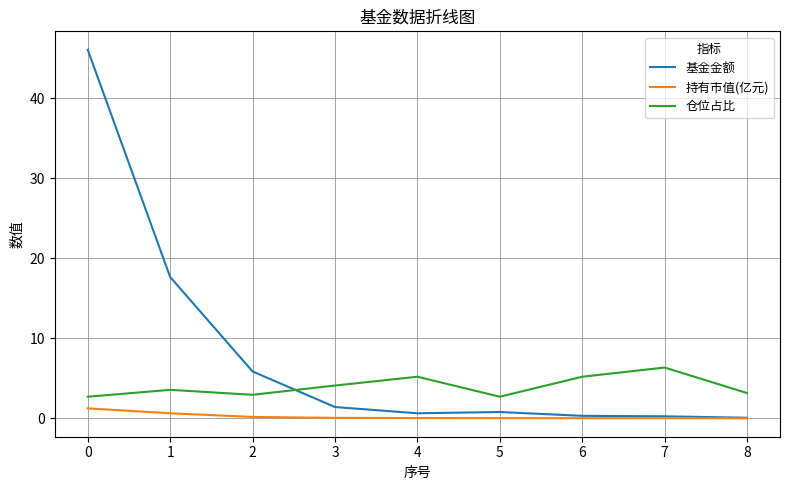

What is the maximum value for 持有市值(亿元)?

1.2